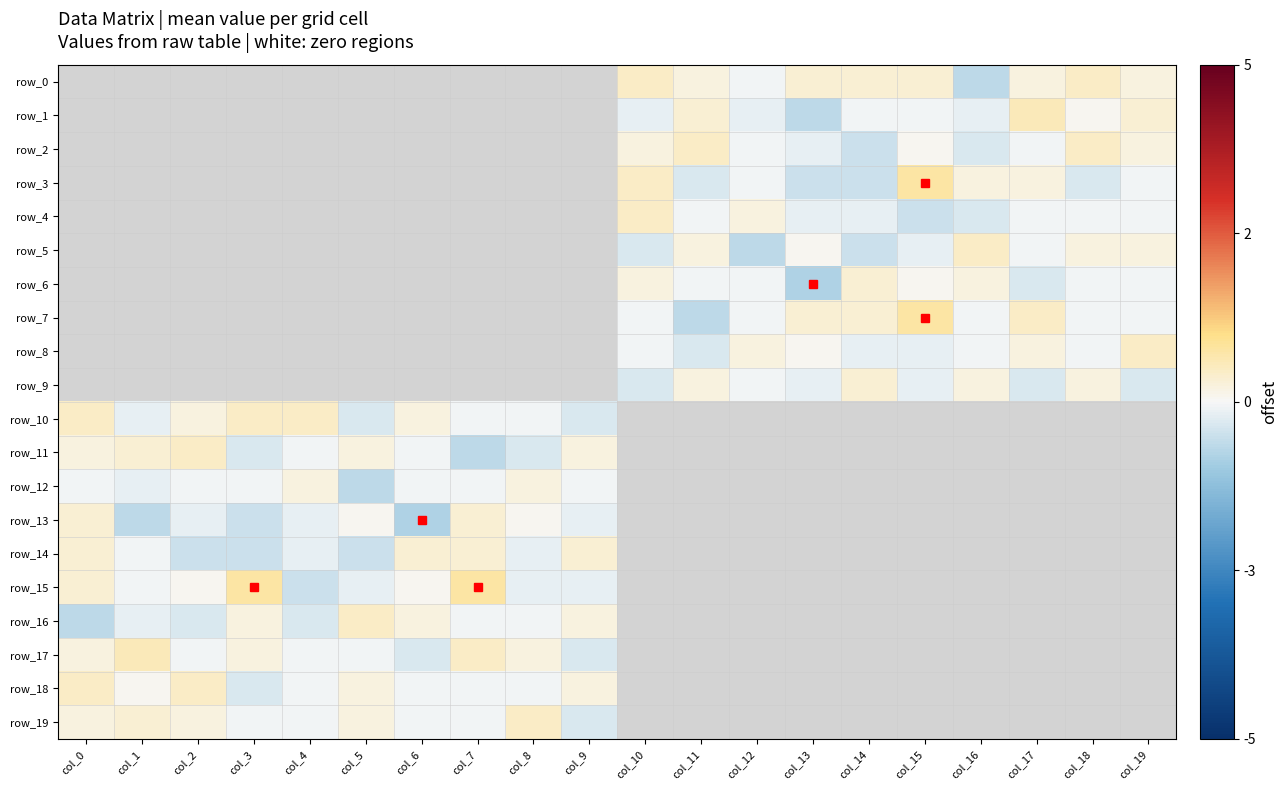

Which series has the widest spread of values?

row_15